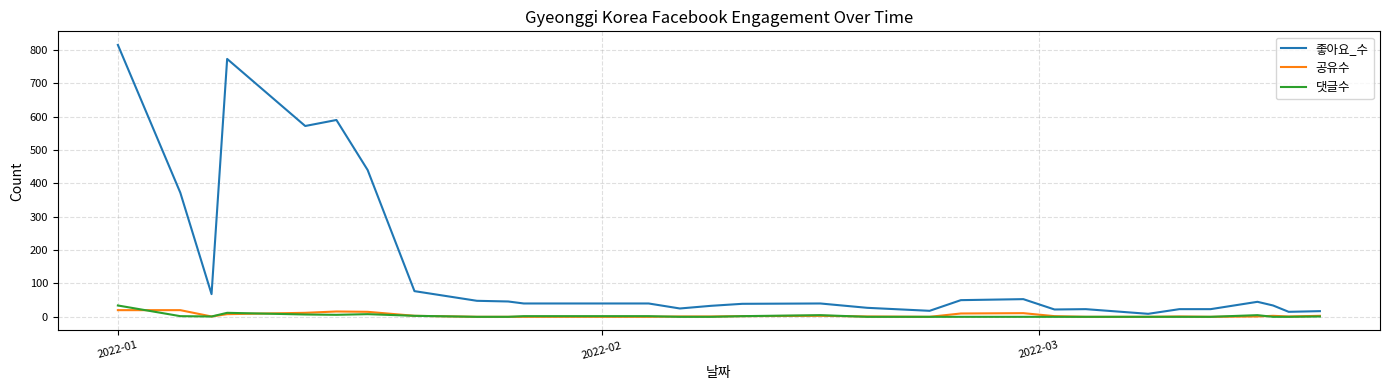

Which series has the largest range (max minus min)?

좋아요_수